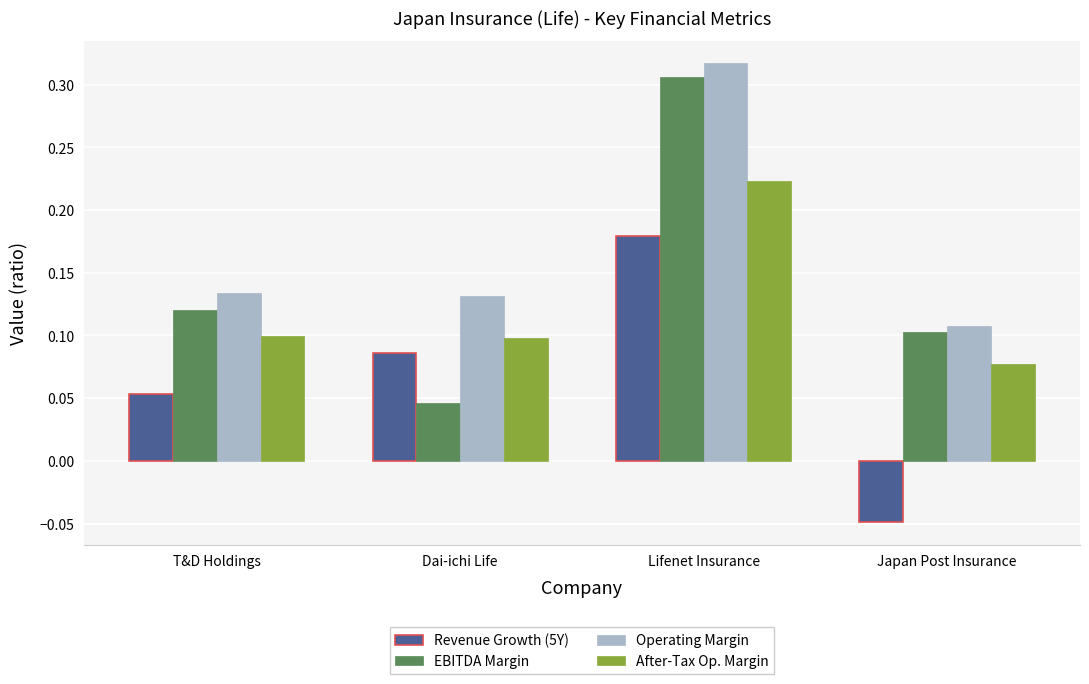

Count the Revenue Growth (5Y) values in the range 0 to 1.

3